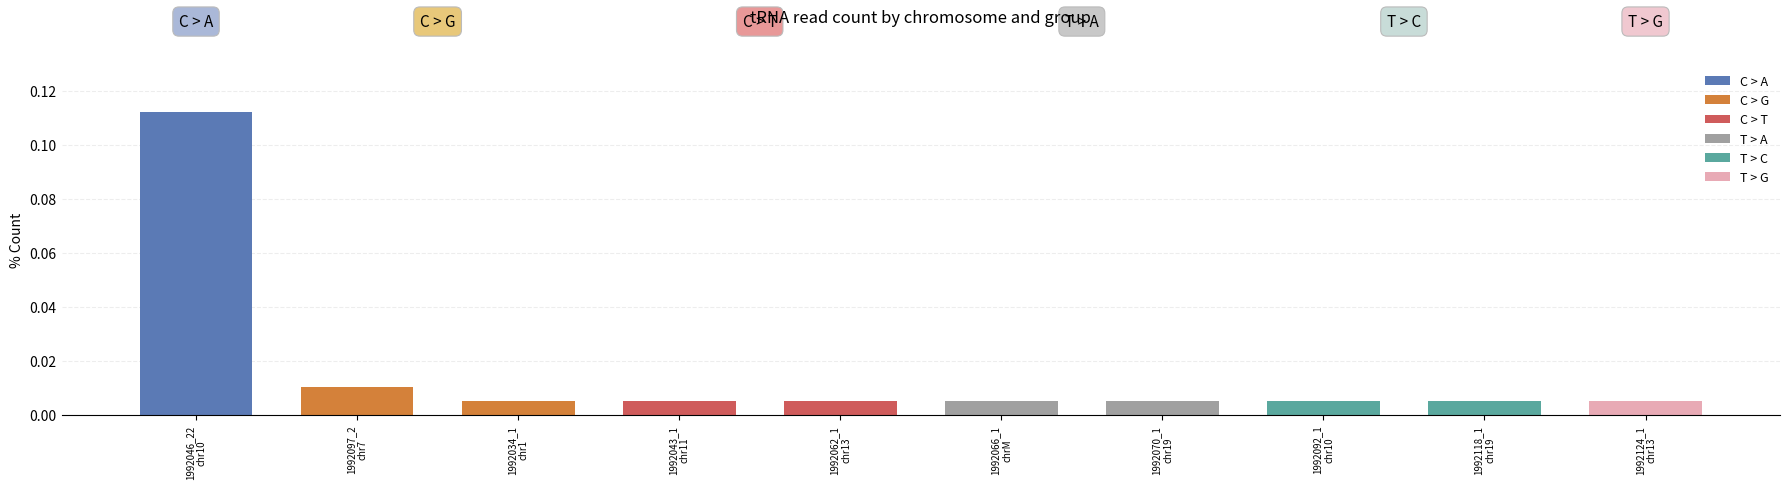

What is the greatest value displayed?

0.1